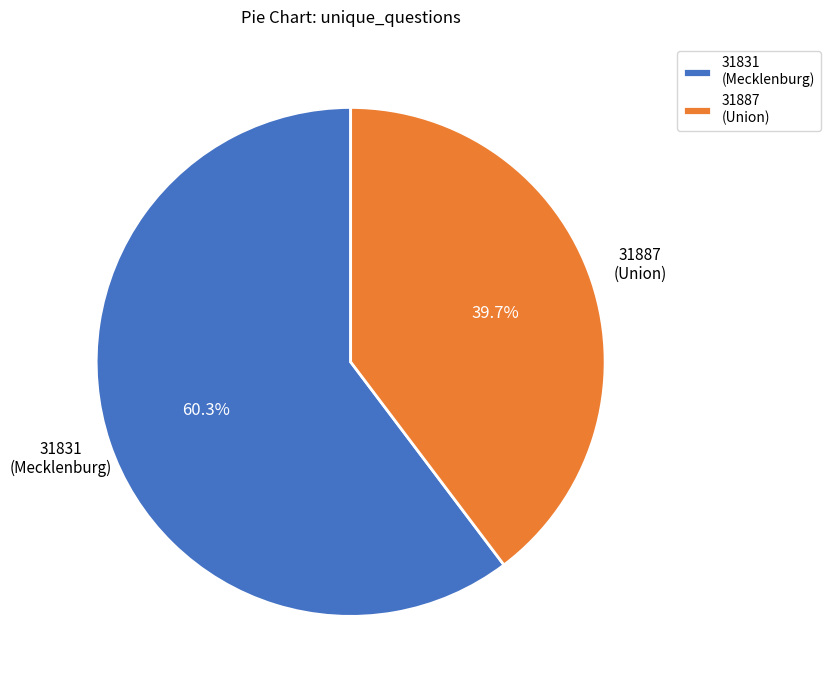

Which category has the biggest portion of the pie?

31831